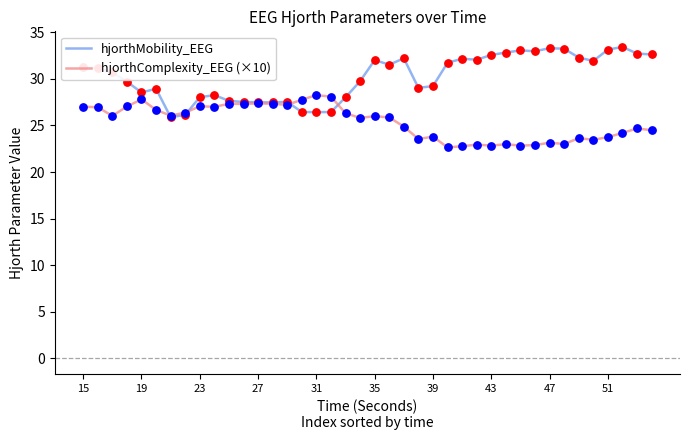

Which series has the widest spread of values?

hjorthMobility_EEG